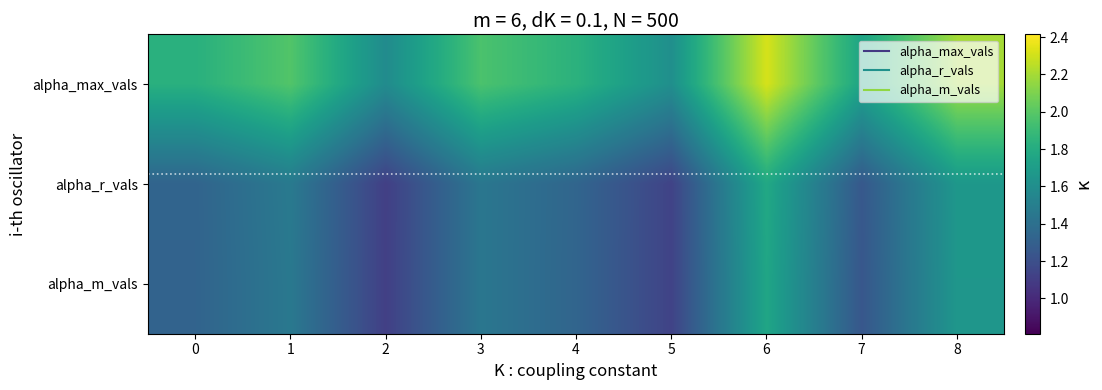

Which series has the largest range (max minus min)?

alpha_max_vals